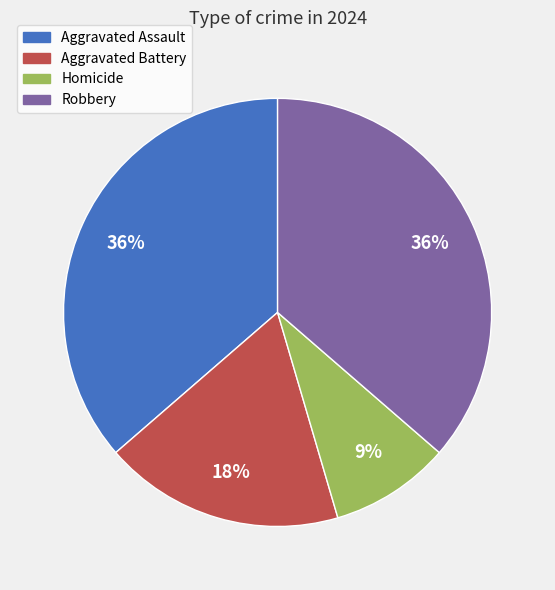

Is it true that Robbery is 36% of the pie?

True